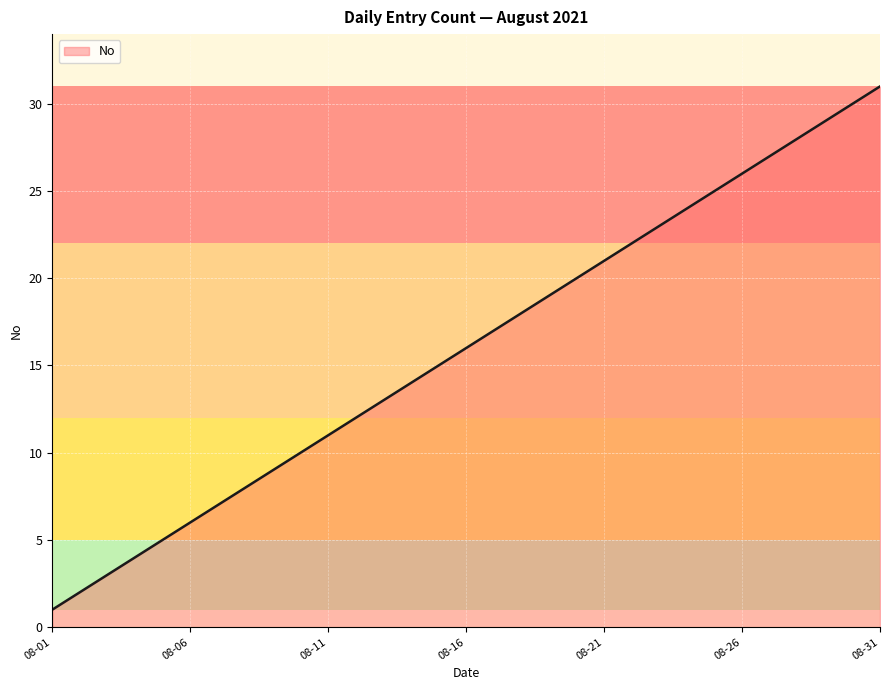

What is the sum of all values?

496